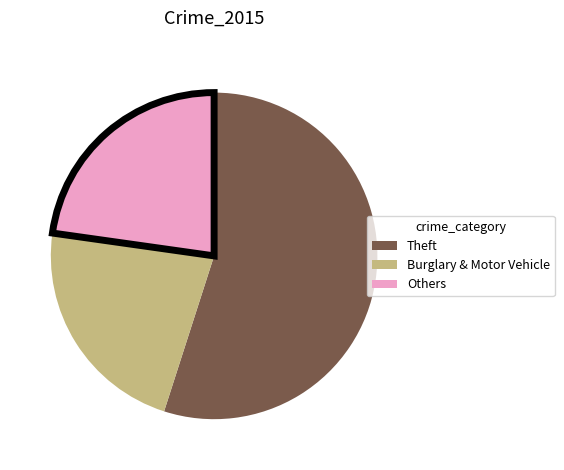

Count the number of slices in the pie.

3